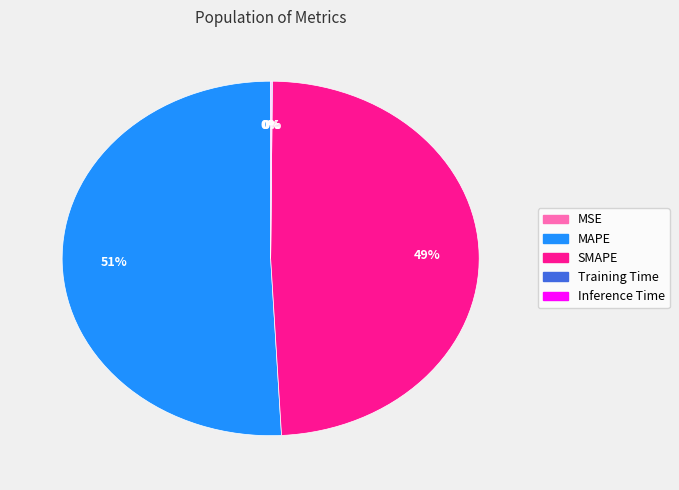

The MAPE slice represents 40% of the pie. True or false?

False